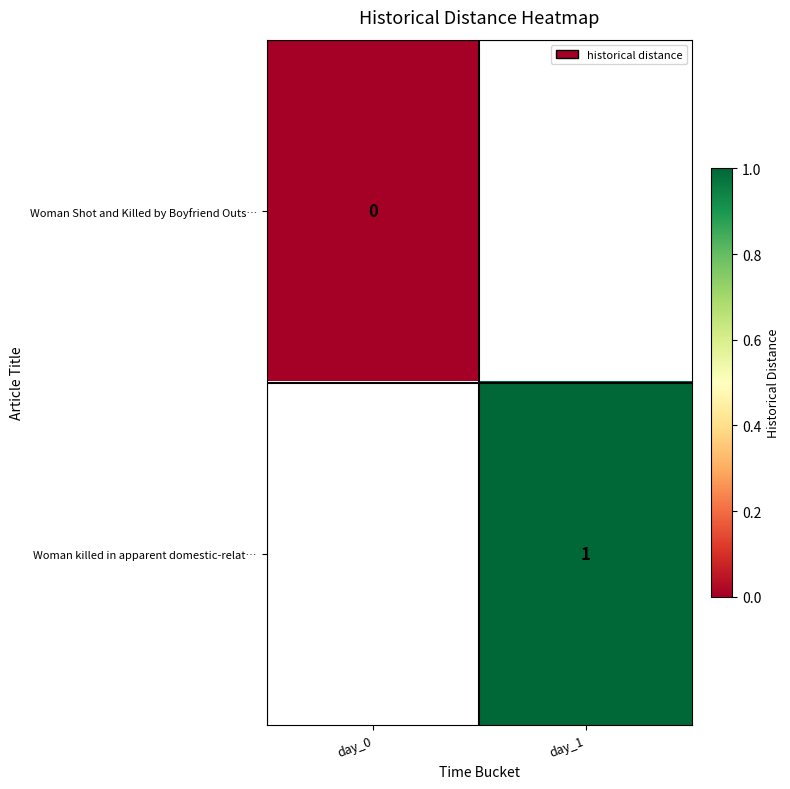

True or false: Woman killed in apparent domestic-relat… has a value of 0 at day_1.

False